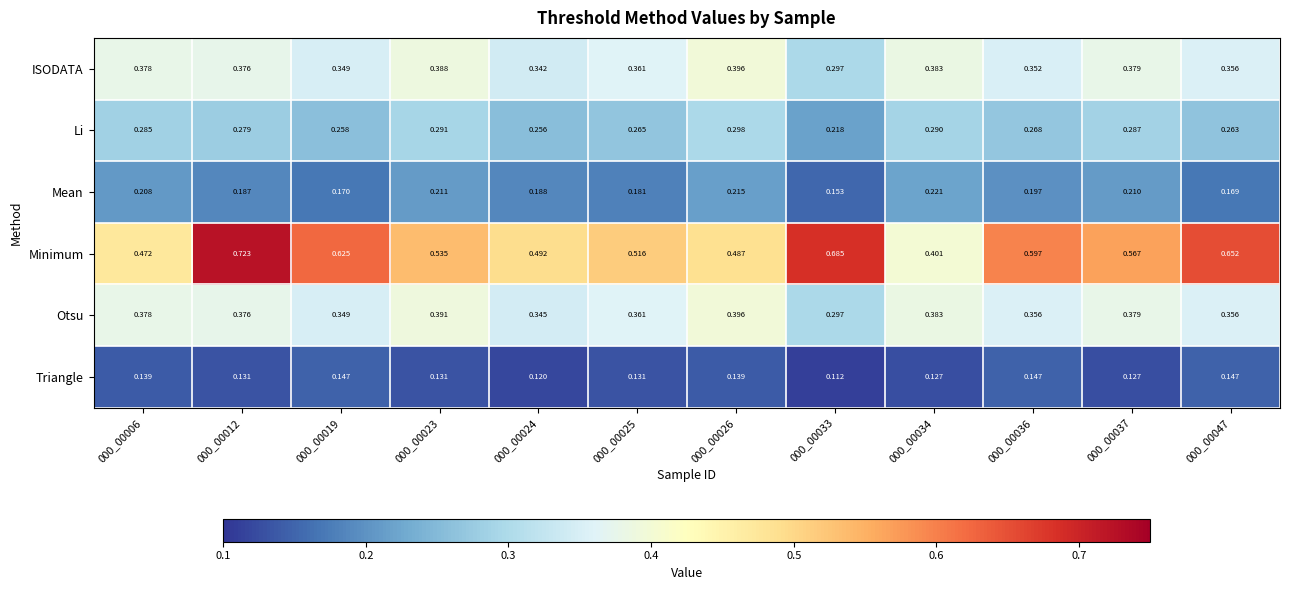

Which series changed the most between 000_00026 and 000_00034?

Minimum